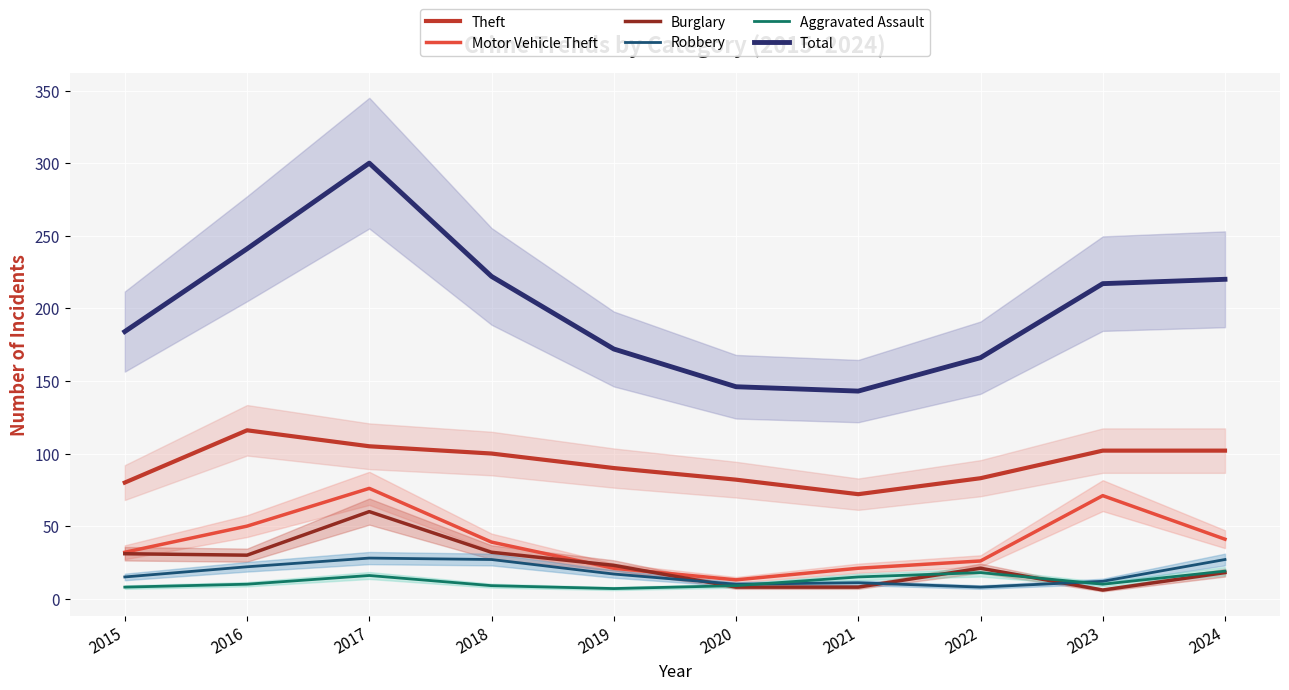

How many data points in Robbery are above 17?

4